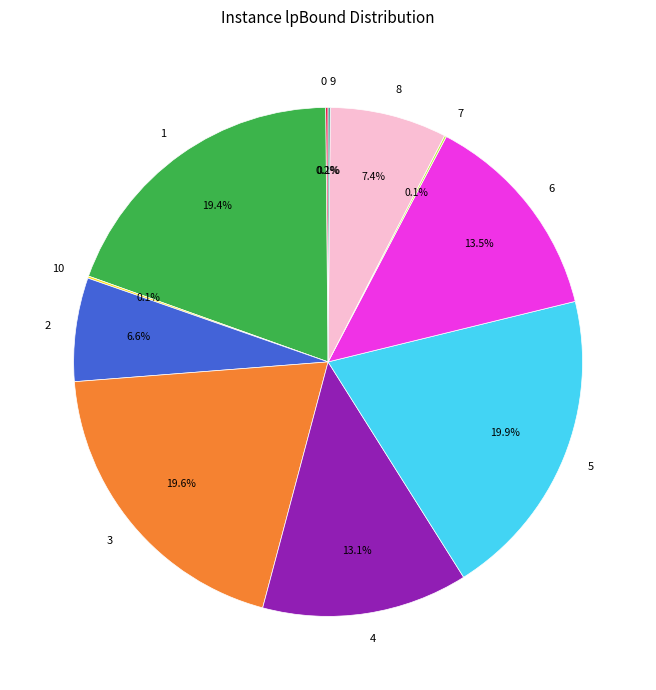

Which has a higher value, 6 or 8?

6